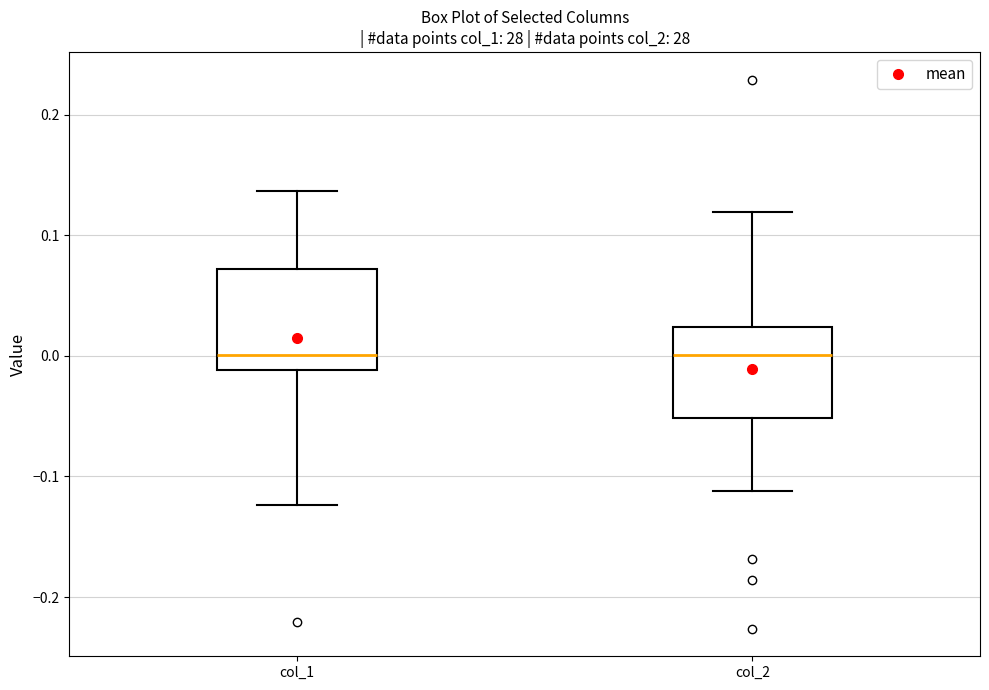

Where does the upper whisker of the box for col_1 end on the y-axis? The values are not printed on the chart, so give them approximately, as read against the axis.

0.14